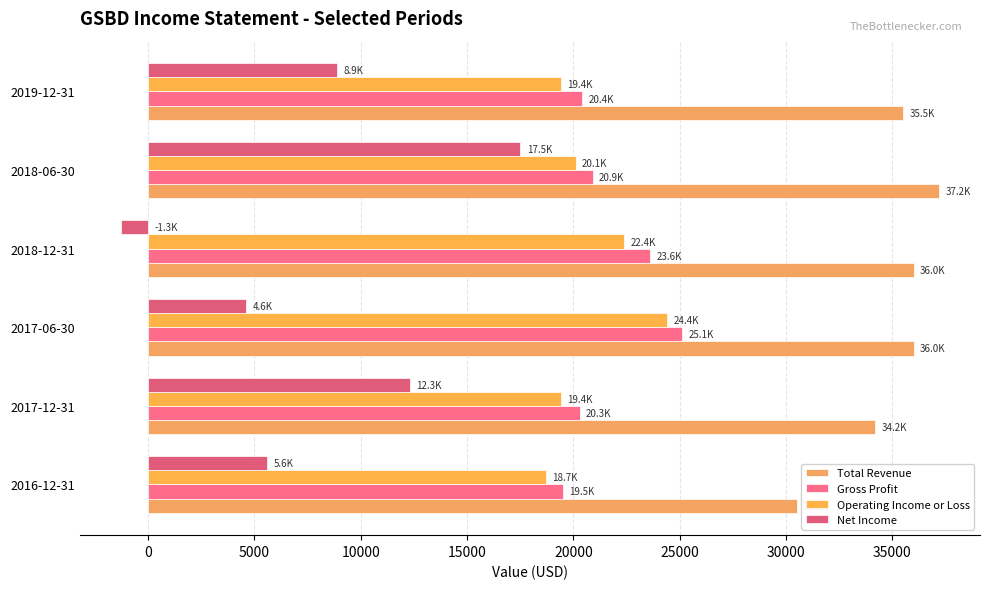

How many values in the Total Revenue series are below 36000?

3